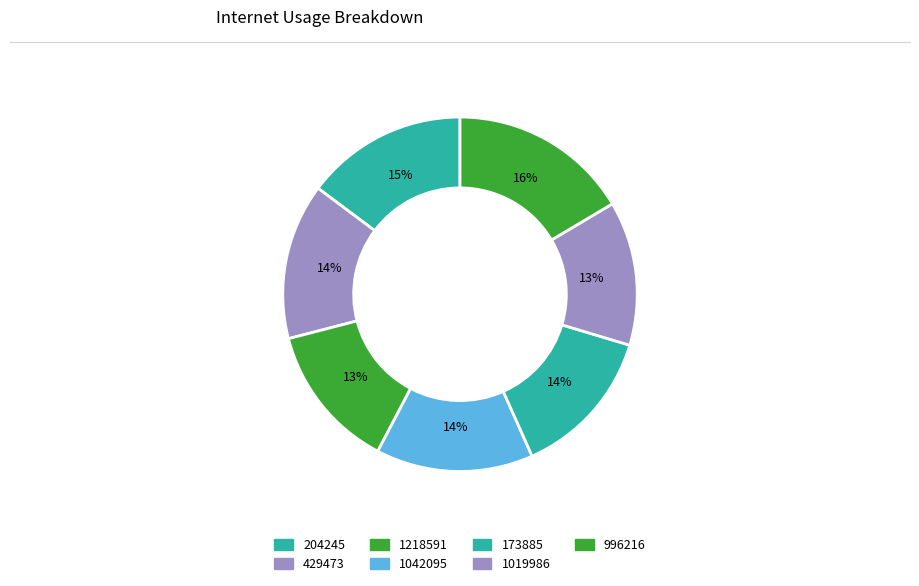

How many segments does this pie chart have?

7